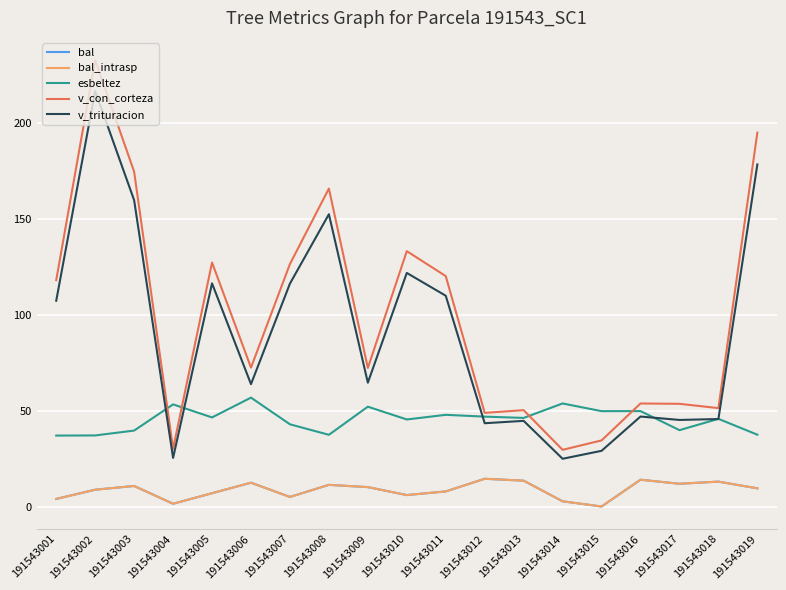

True or false: bal has more than 2 points higher than both neighbors.

True